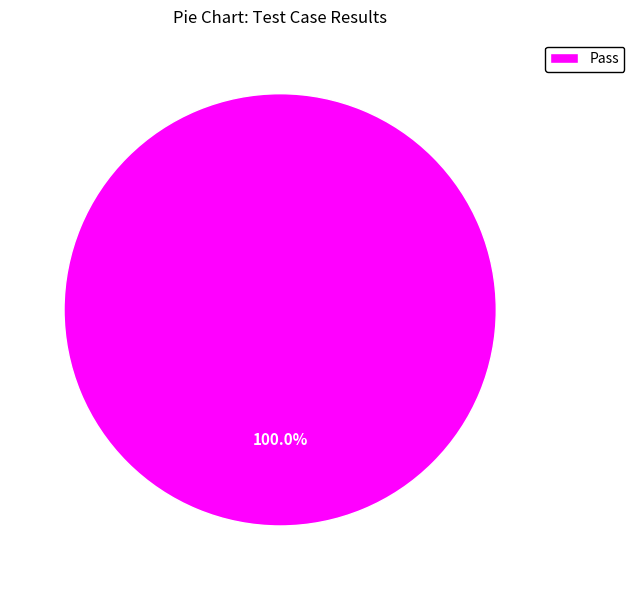

Is there a majority slice in this chart?

Yes